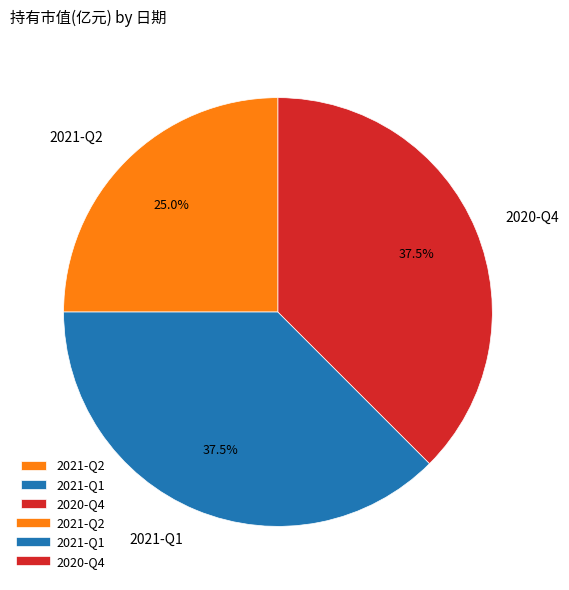

Does any single category account for the majority?

No